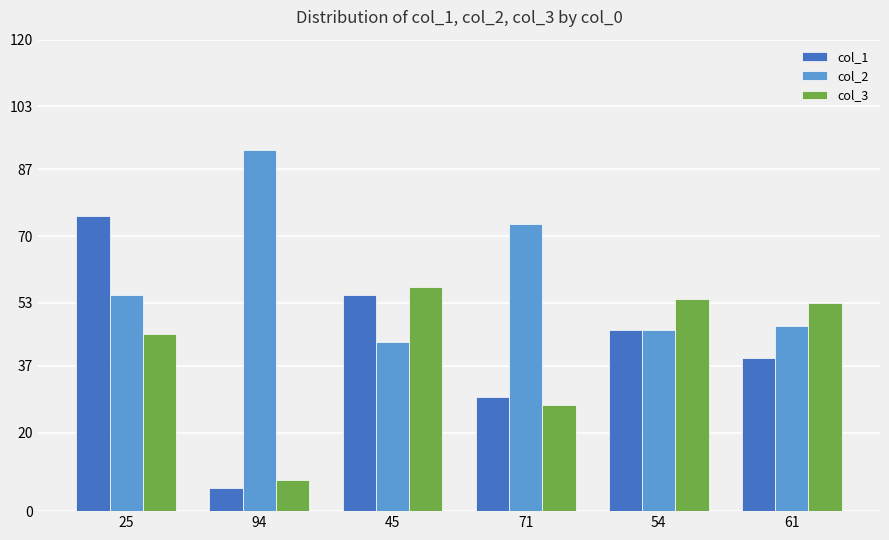

Where is col_1 nearest to the value 40?

61